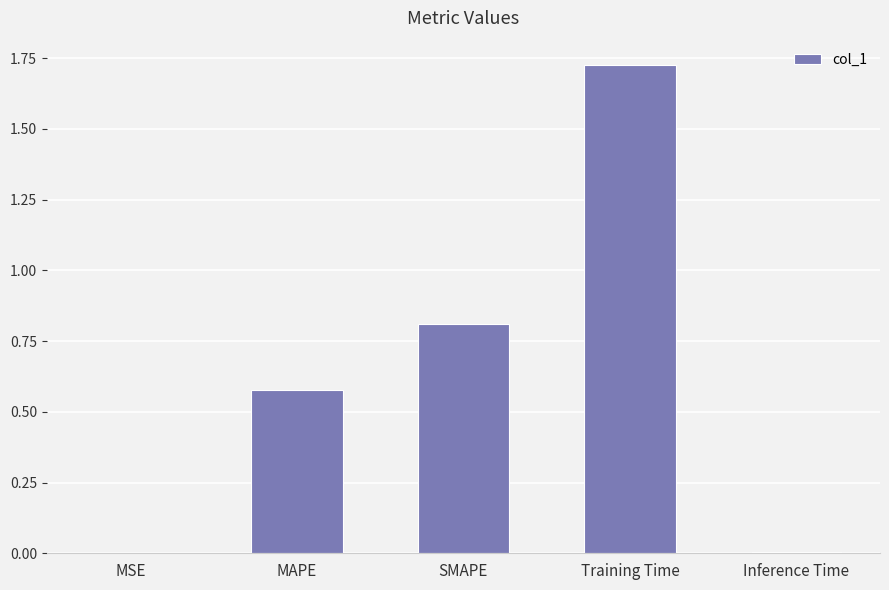

Which has a higher value, SMAPE or MSE?

SMAPE